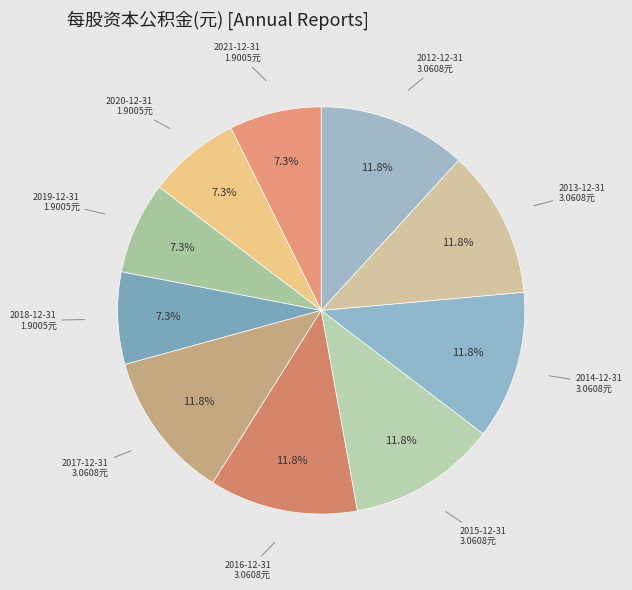

Count the number of slices in the pie.

10